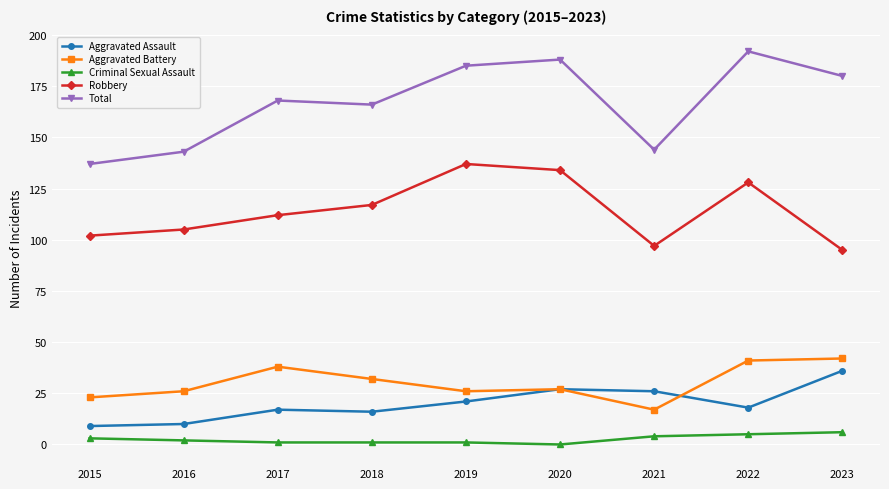

True or false: Criminal Sexual Assault has a value of 6 at 2023.

True